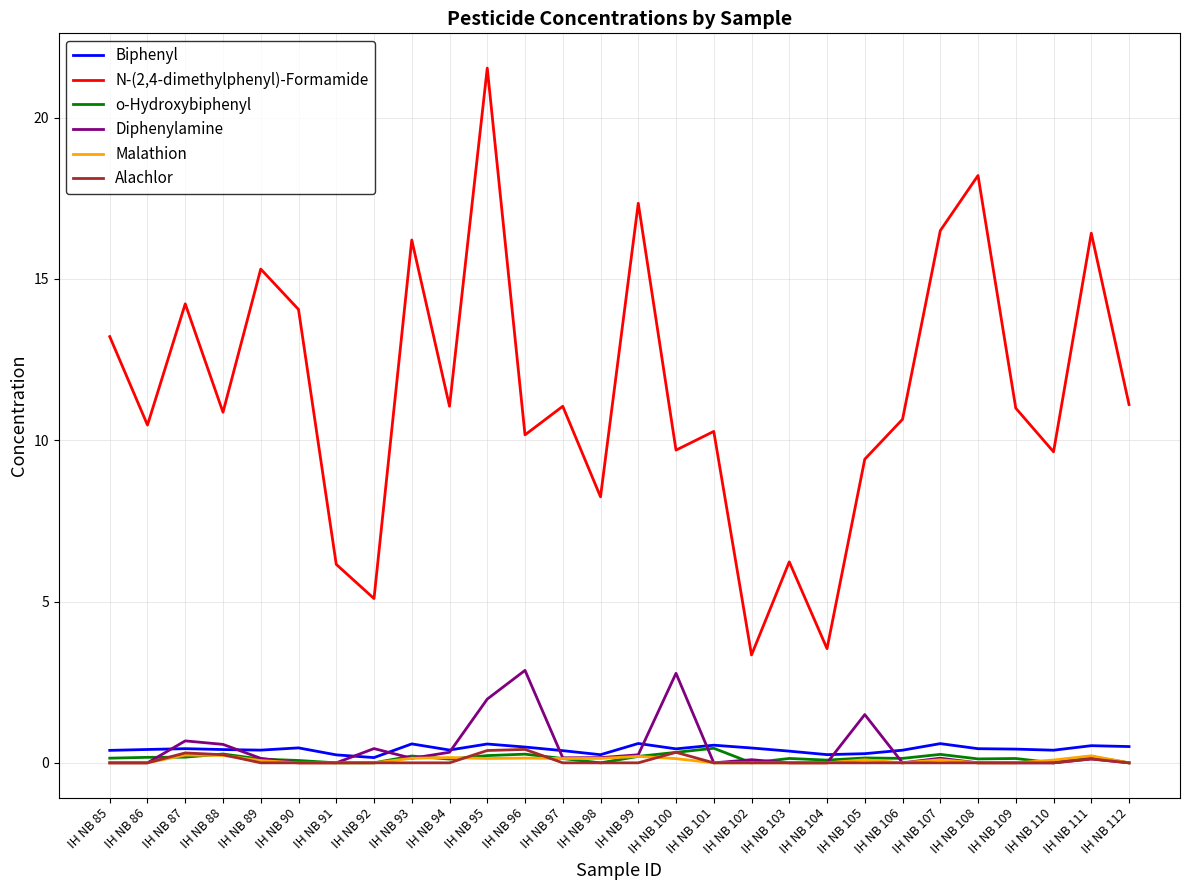

Is this an area chart (filled region under the line)?

No